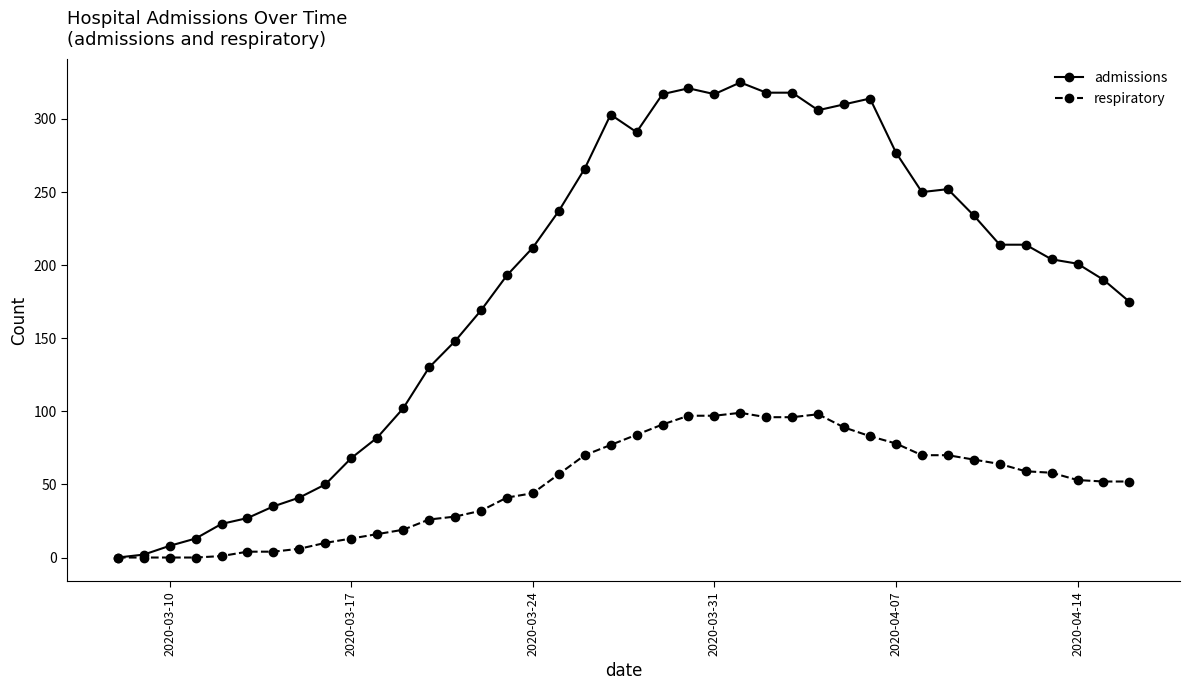

What is the maximum value shown in the chart?

325